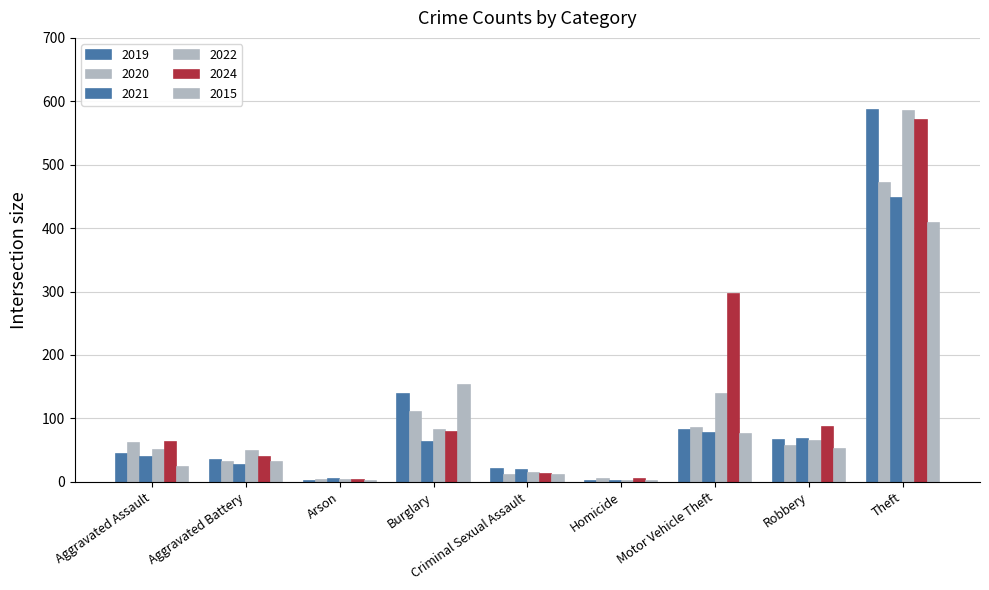

Does the chart contain stacked bars?

No